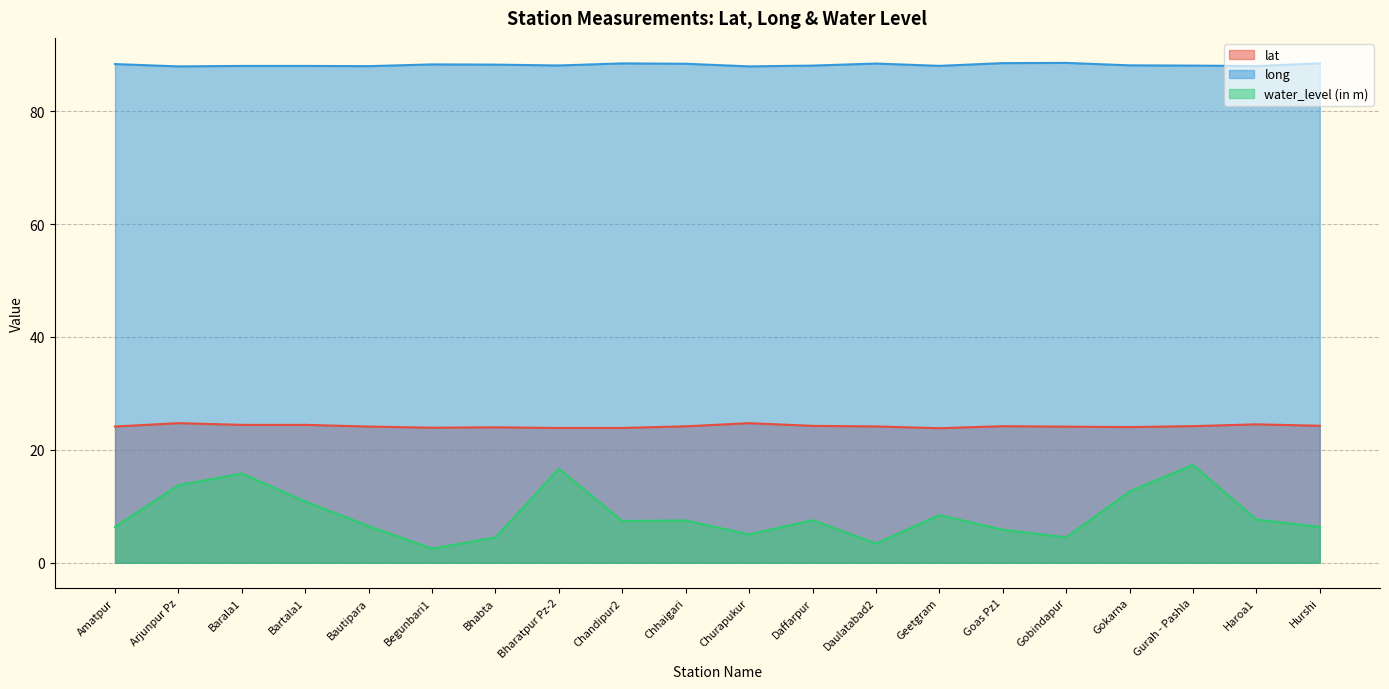

The water_level (in m) series shows 7.7 at Haroa1. True or false?

True